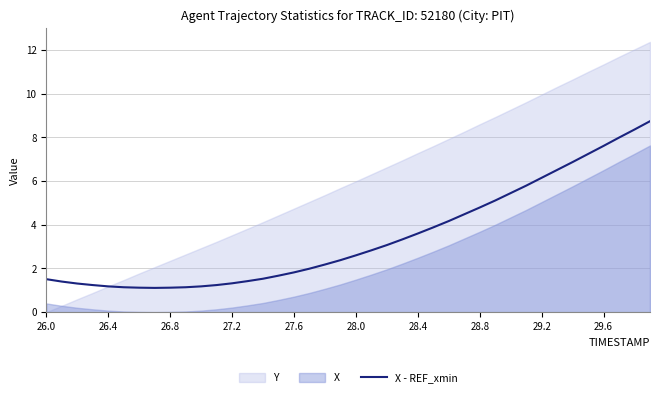

True or false: there are more than 1 points higher than both neighbors.

False